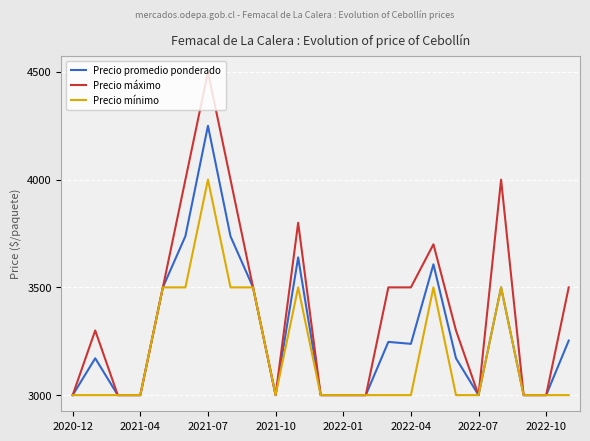

What is the smallest value displayed?

3000